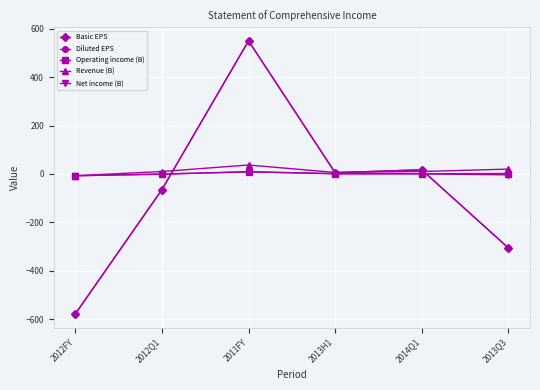

Is this an area chart (filled region under the line)?

No